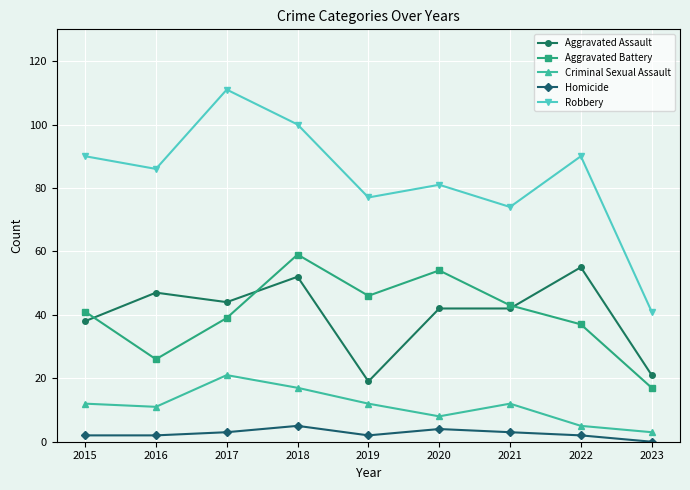

The Criminal Sexual Assault series shows 21 at 2017. True or false?

True